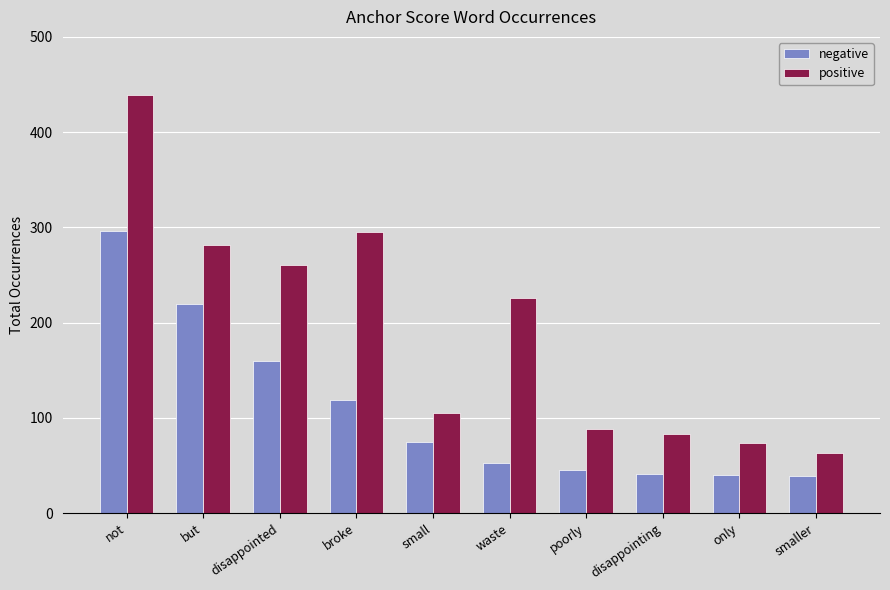

Rank the series at small from highest to lowest value.

positive, negative